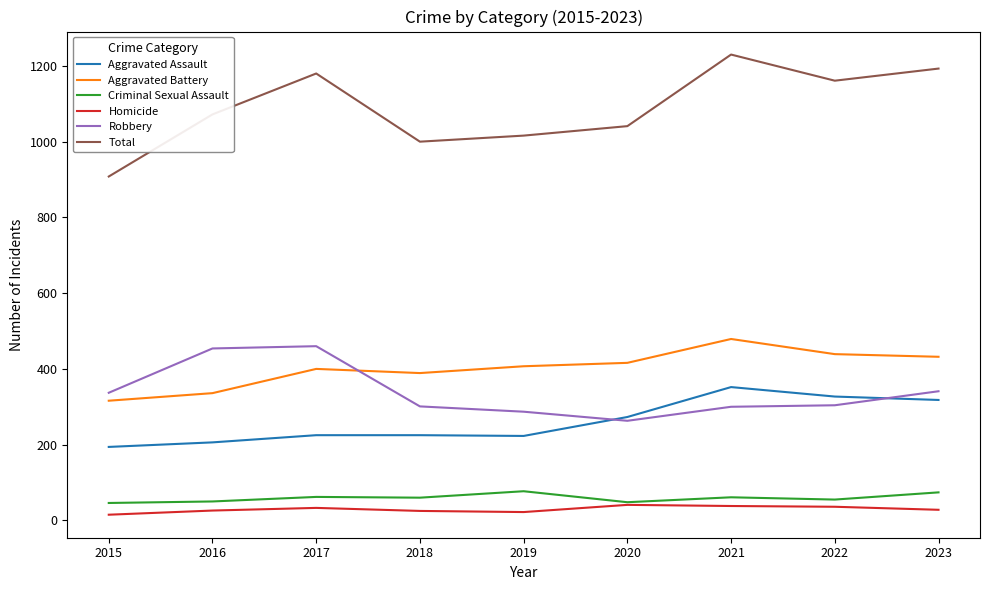

True or false: Total and Aggravated Battery cross at least once.

False